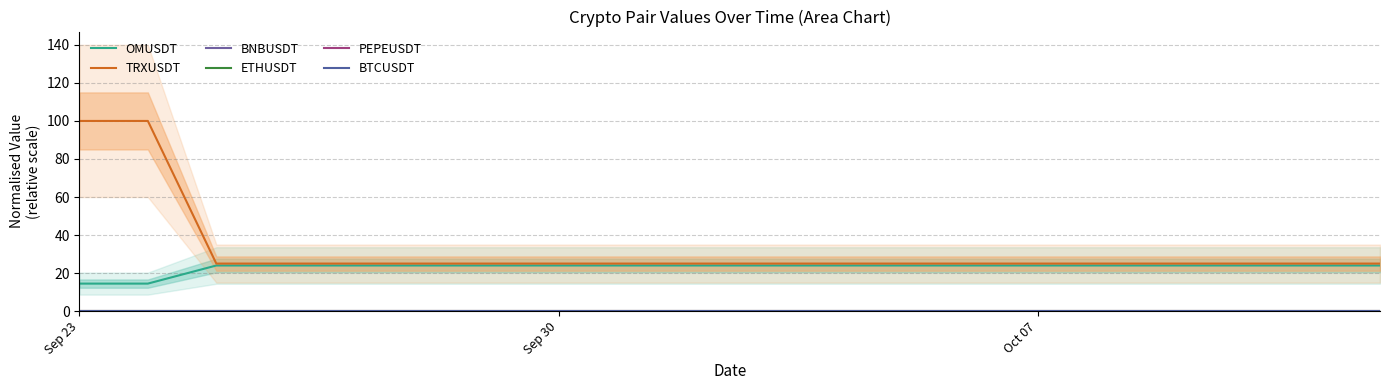

Is the value of BTCUSDT at 19 greater than the value of BNBUSDT at 3?

Yes